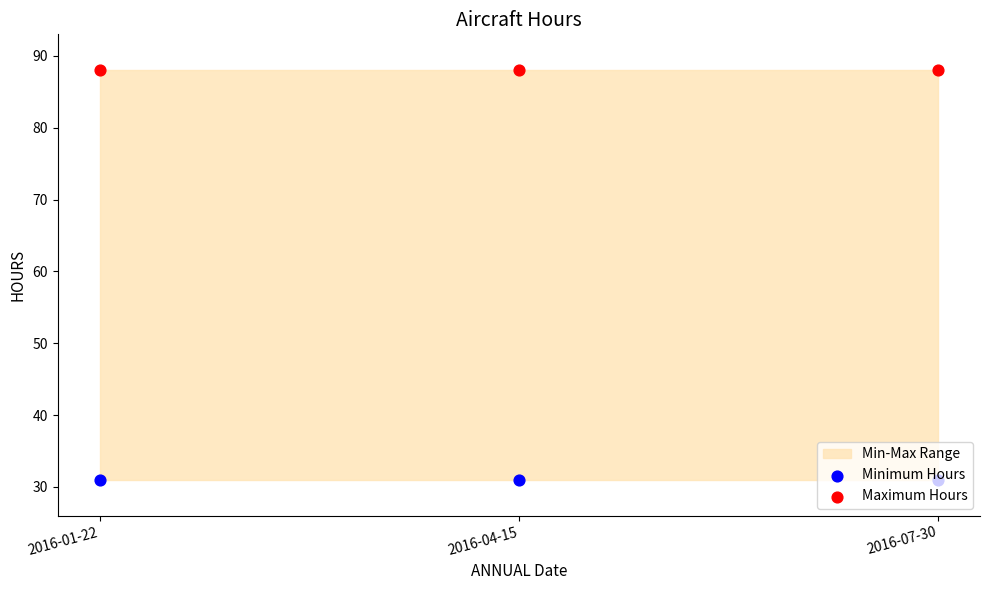

Which series has the largest total across all categories?

Maximum Hours